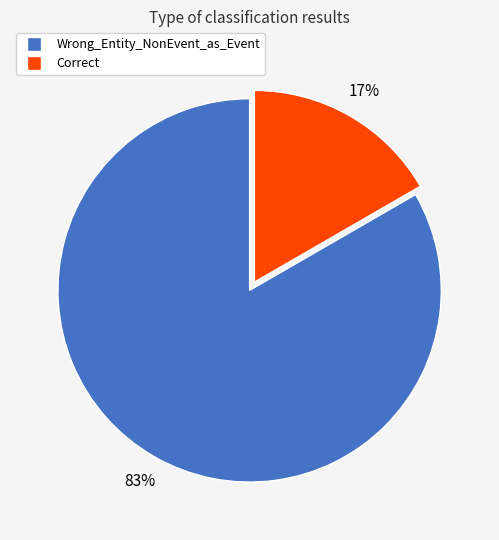

Rank the categories by value from lowest to highest.

Correct, Wrong_Entity_NonEvent_as_Event